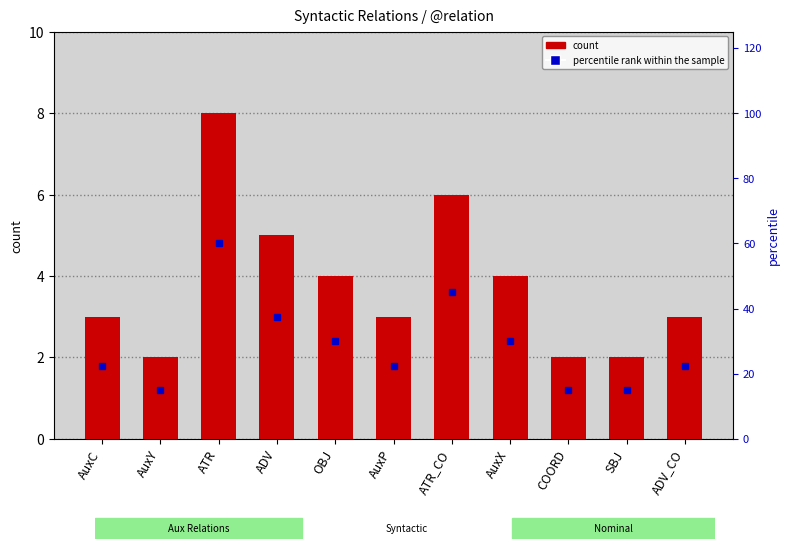

What is the change in value from AuxX to COORD?

-2